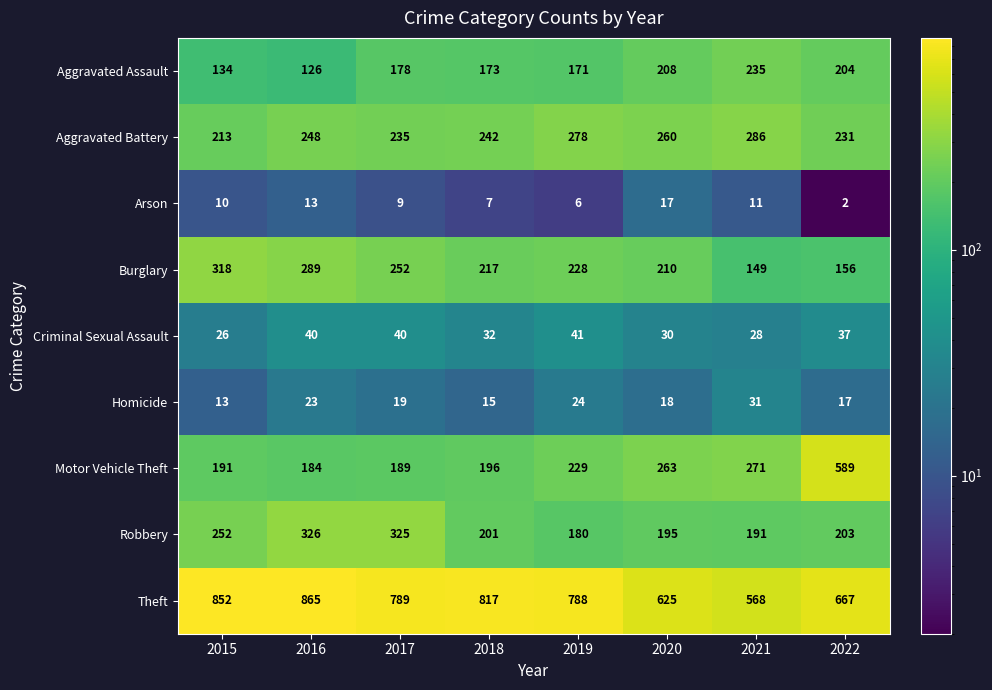

At 2022, list the series in order from smallest to largest.

Arson, Homicide, Criminal Sexual Assault, Burglary, Robbery, Aggravated Assault, Aggravated Battery, Motor Vehicle Theft, Theft